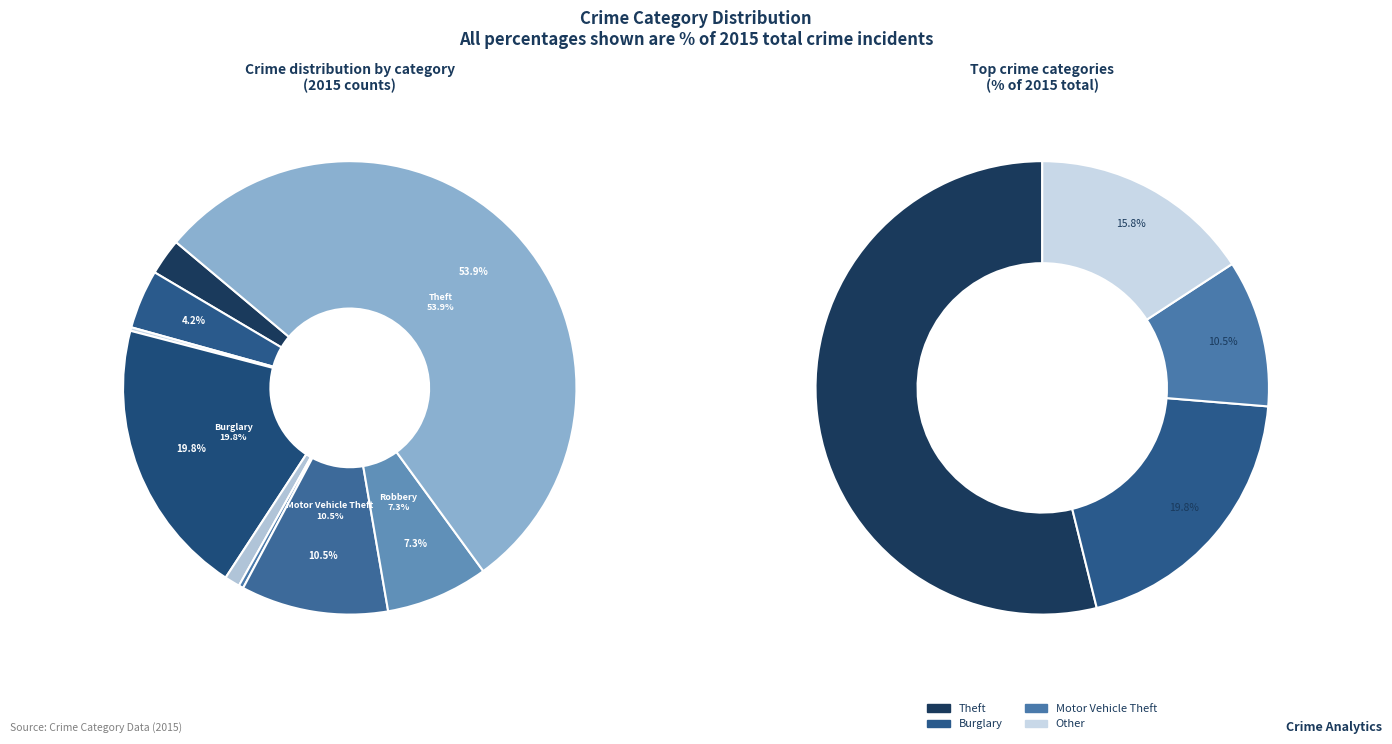

Is there any slice that represents more than half of the pie?

Yes